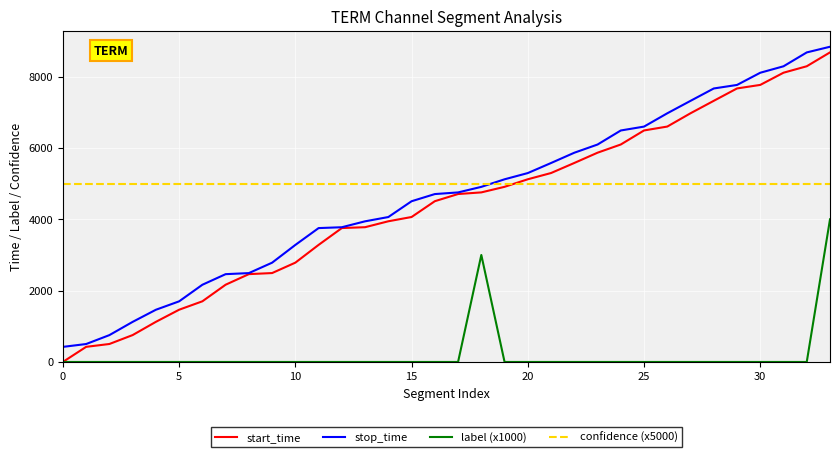

What is the maximum value for start_time?

8681